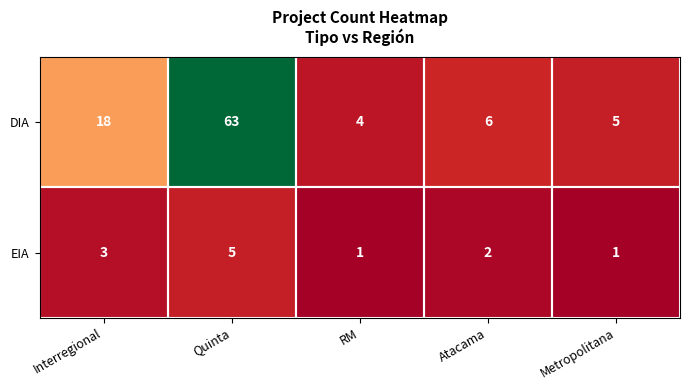

At which label is EIA closest to 3?

Interregional